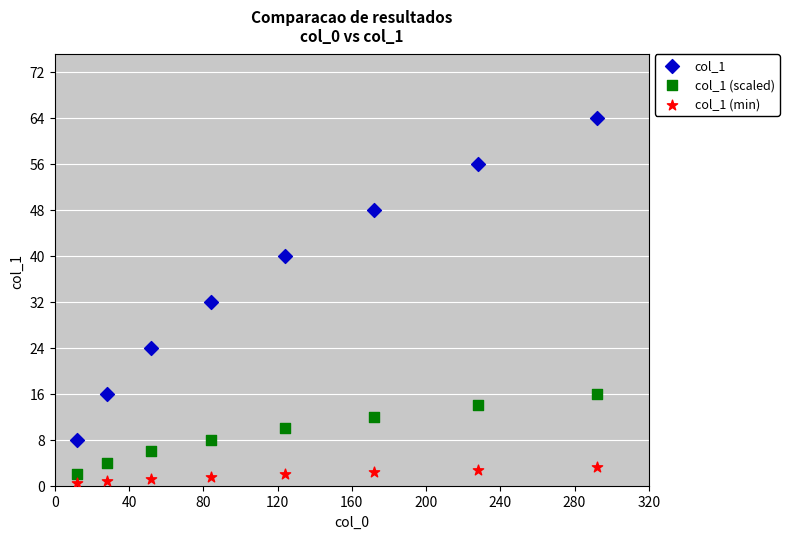

Which series has the largest Y range (max minus min)?

col_1